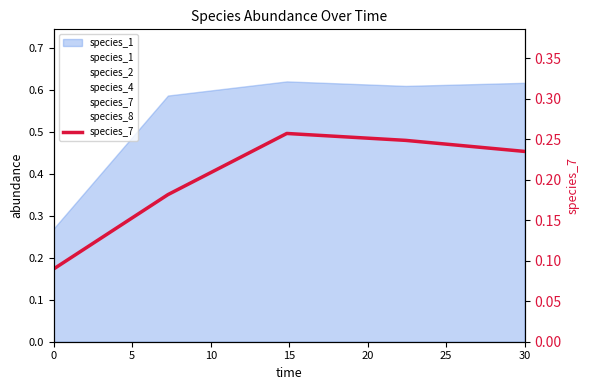

What is the value of the 1st point from the left?

0.1